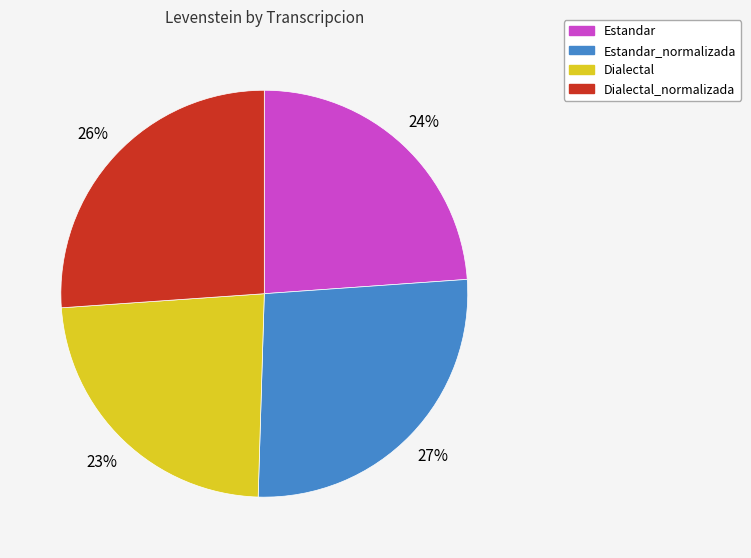

The Estandar_normalizada slice represents 12% of the pie. True or false?

False